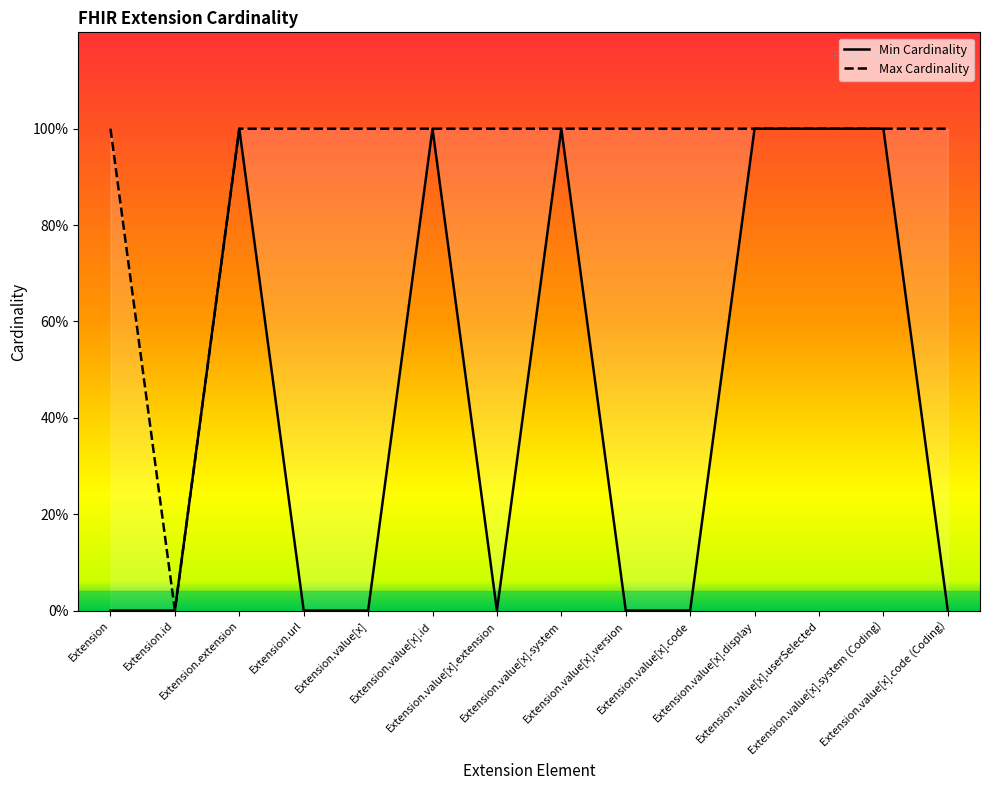

What position from the left is Extension.value[x].code (Coding)?

14